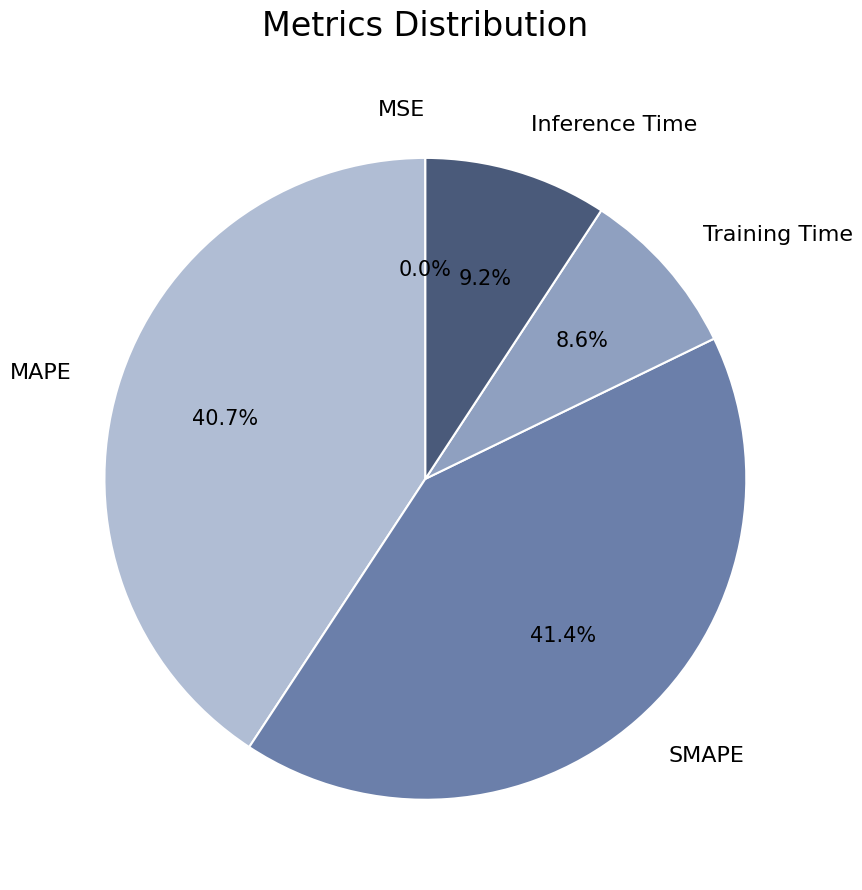

Which slice is the largest?

SMAPE